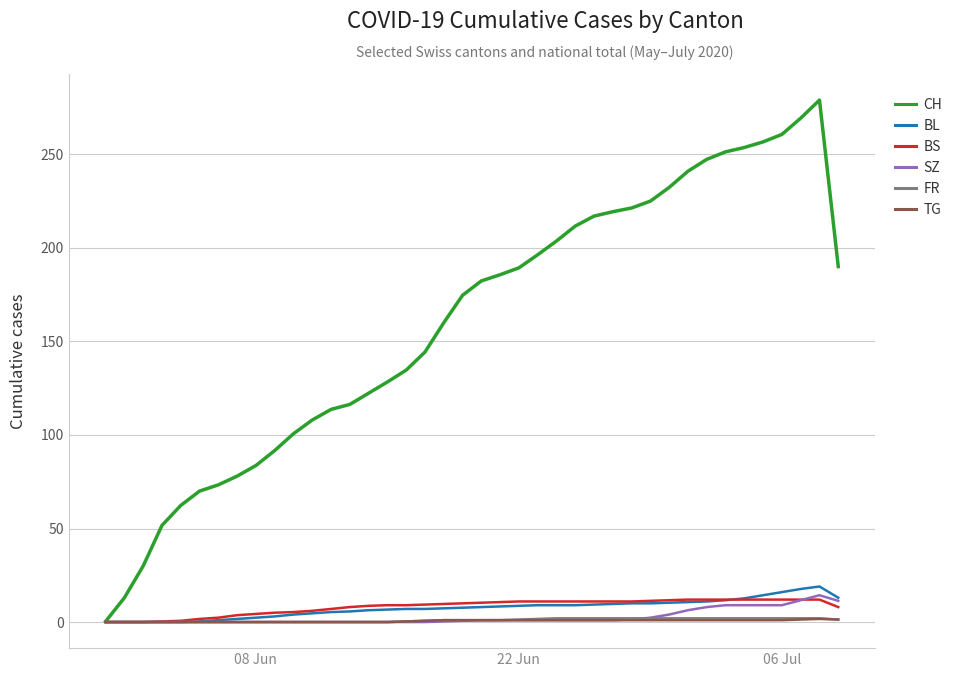

Which series has the widest spread of values?

CH